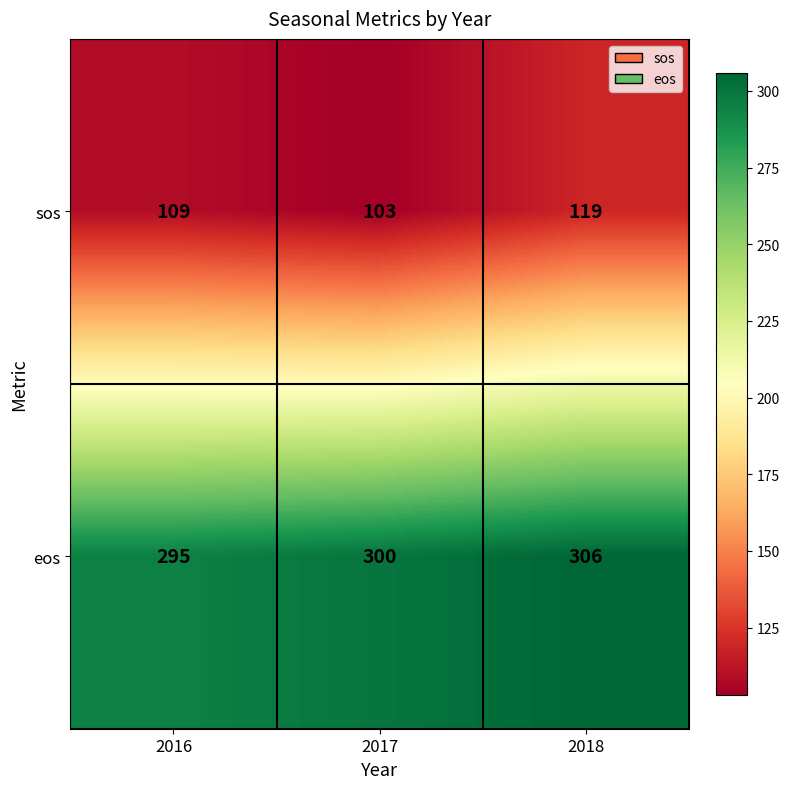

At which label does eos reach its minimum?

2016